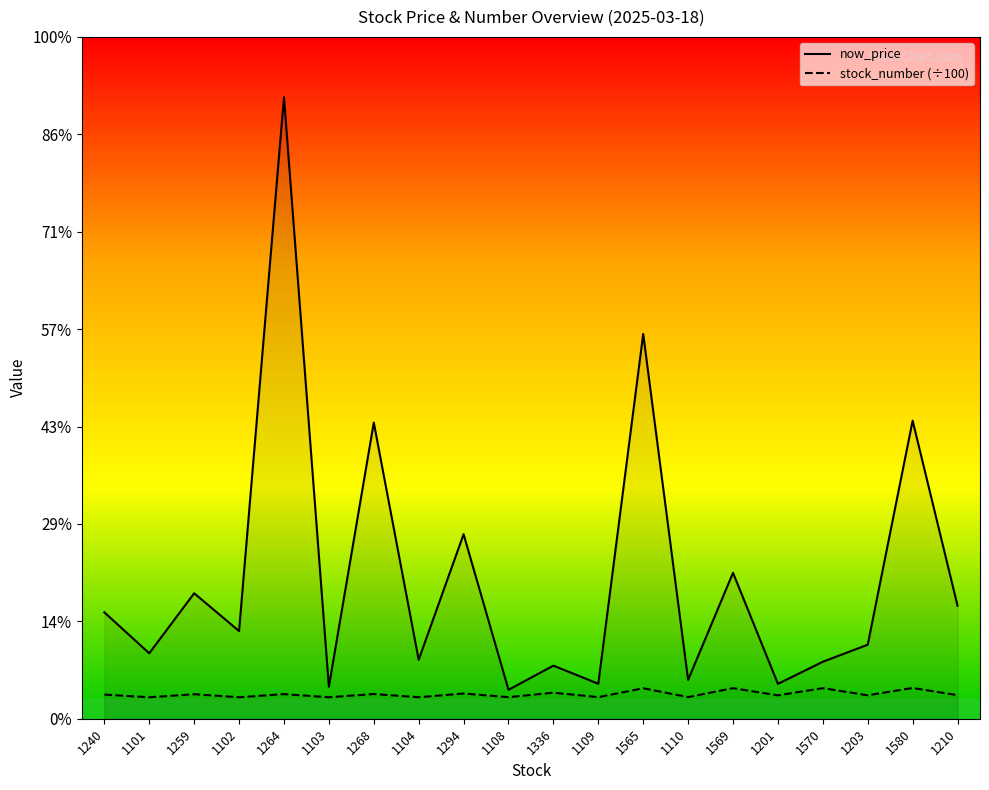

What is the difference between the highest and lowest values at 1569?

59.2